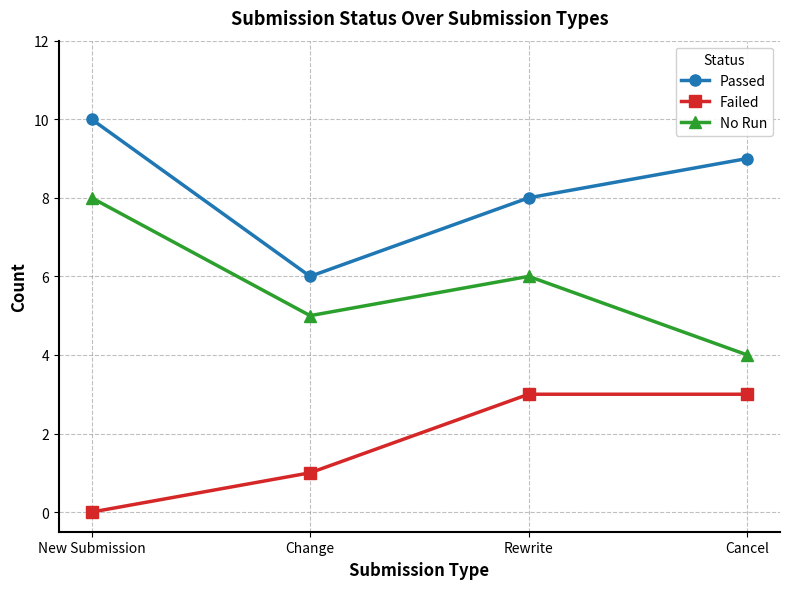

What is the average value of the Passed series?

8